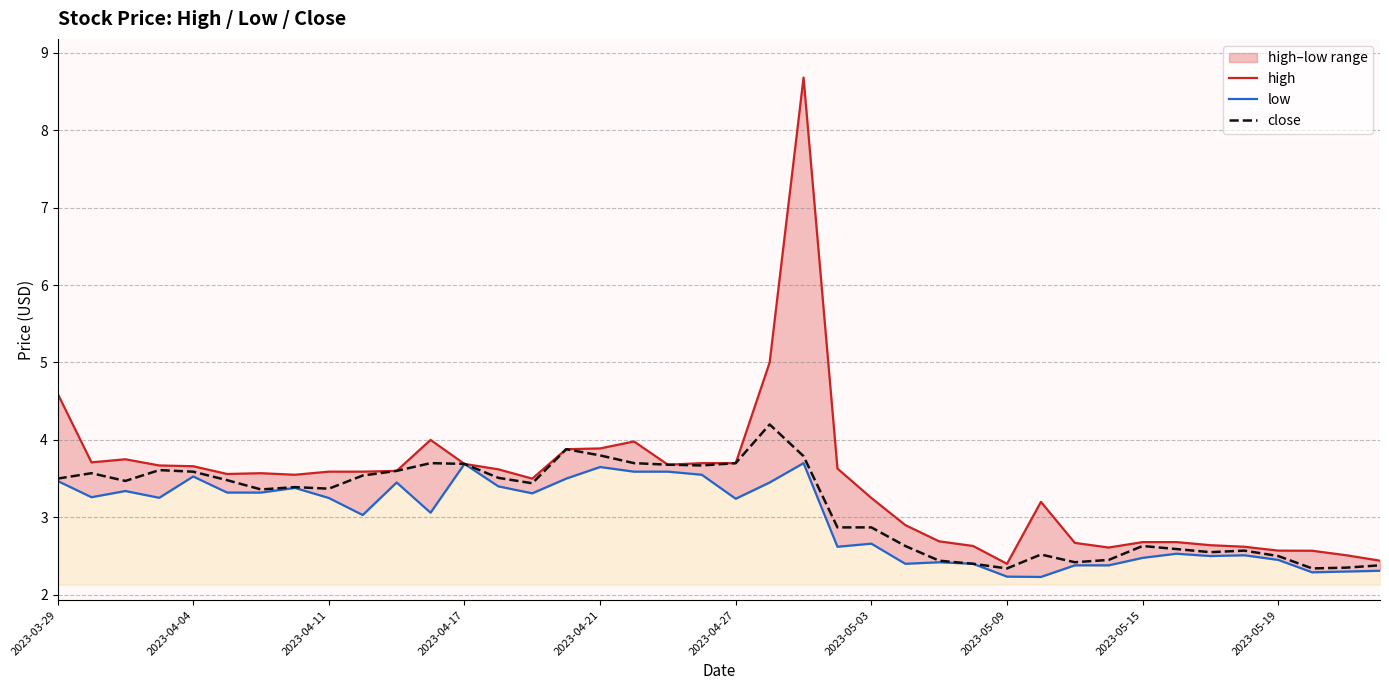

At how many categories does at least one series exceed 4?

3